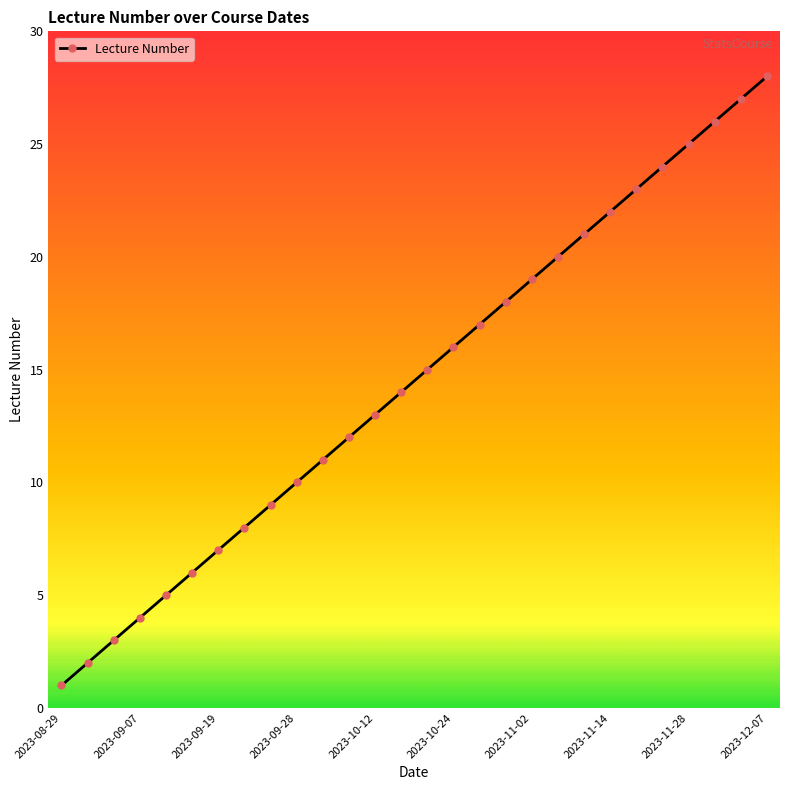

True or false: there are more than 1 points higher than both neighbors.

False